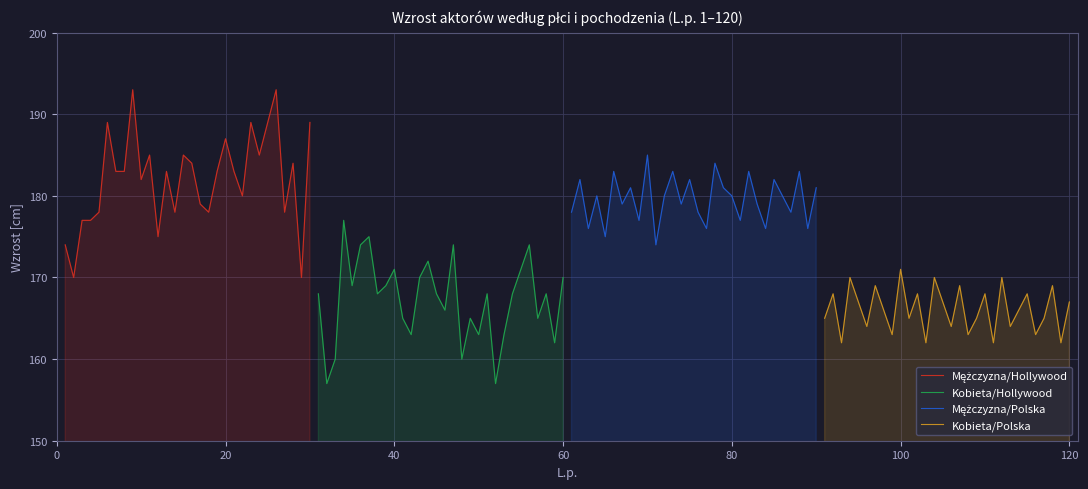

What is the difference between the second highest and second lowest values in the Kobieta/Hollywood series?

18